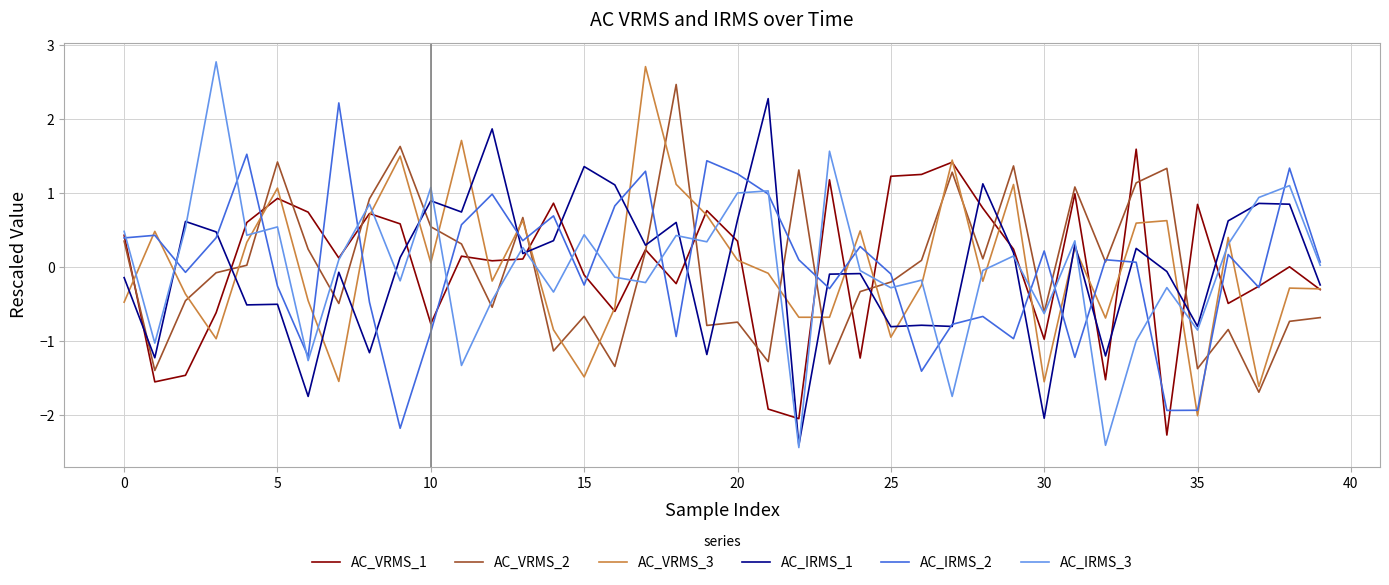

Which series has the largest range (max minus min)?

AC_IRMS_3